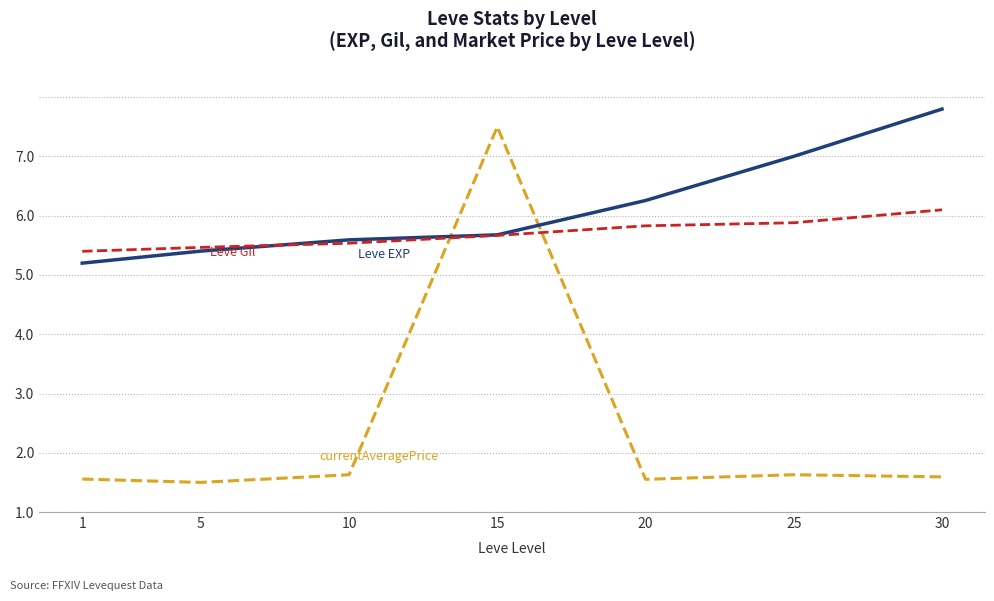

Does the chart have visible grid lines?

Yes